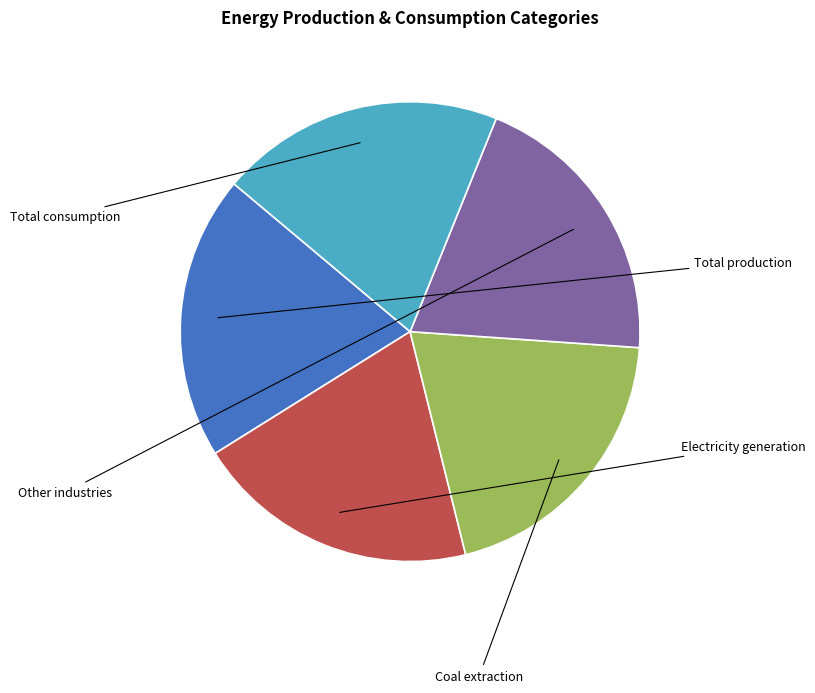

Is there any slice that represents more than half of the pie?

No